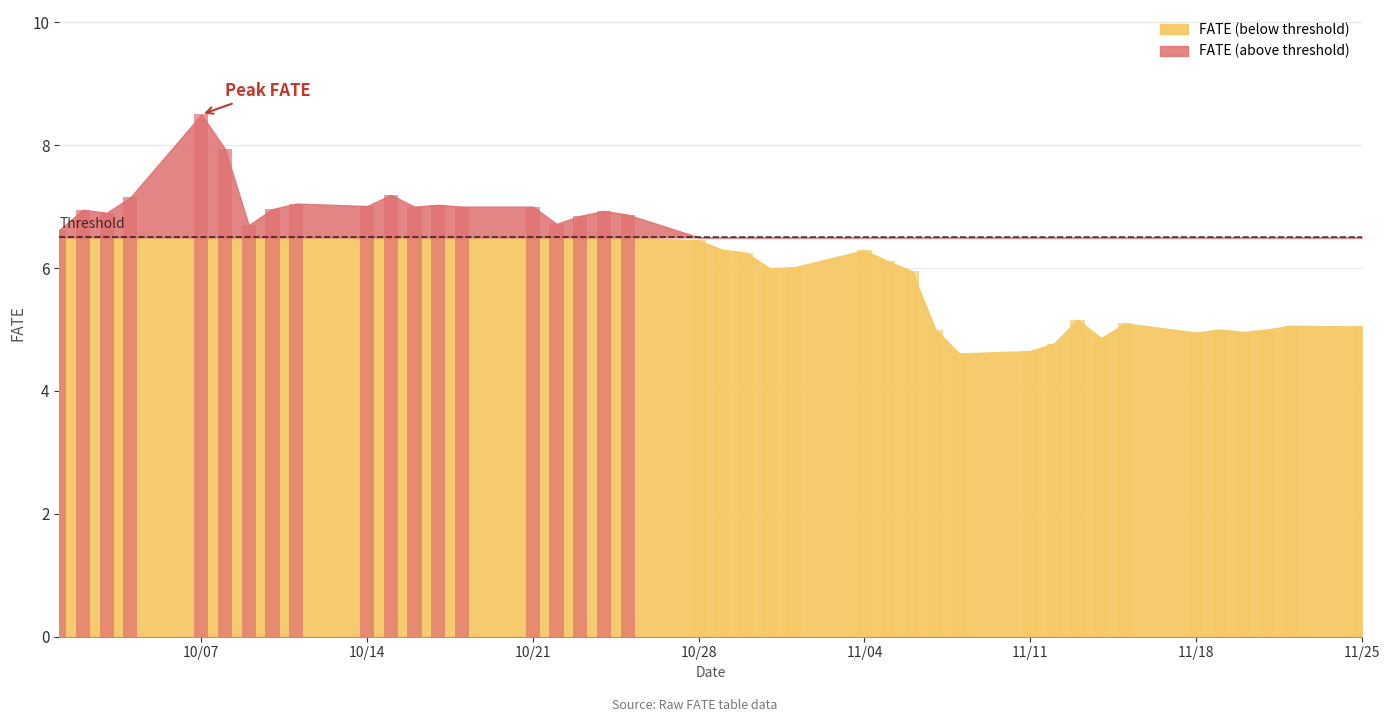

What is the greatest value displayed?

8.5